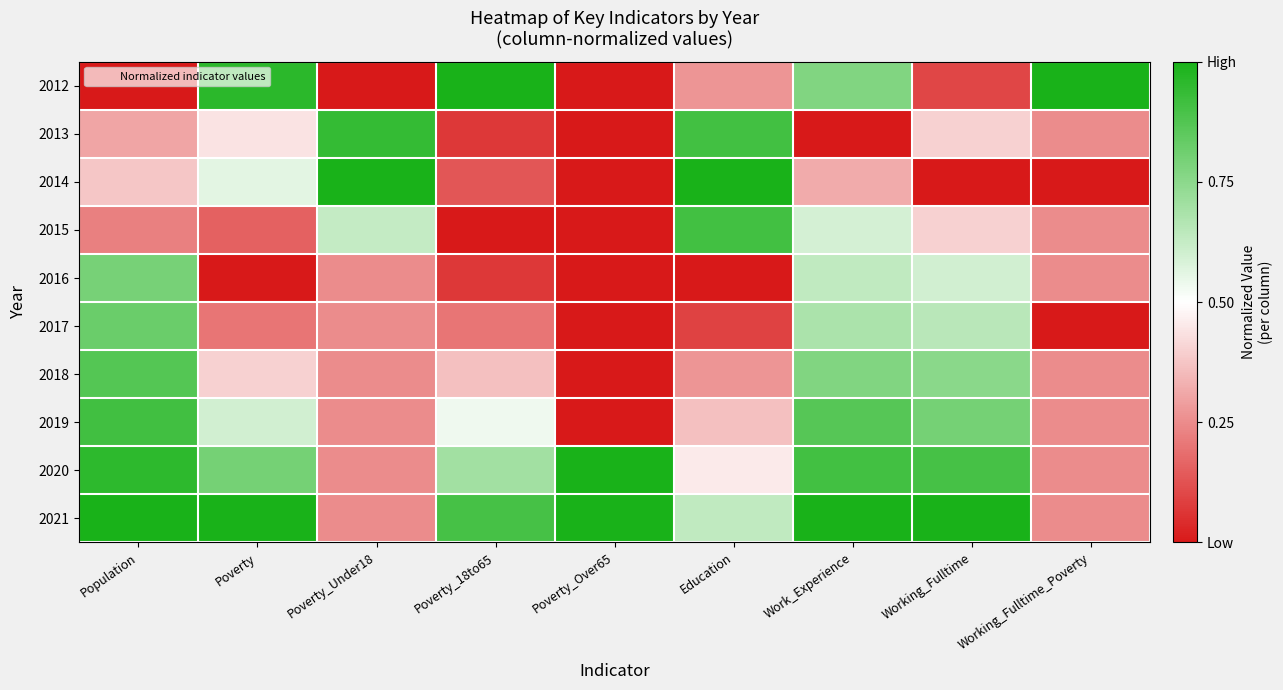

At how many categories does at least one series exceed 0?

9